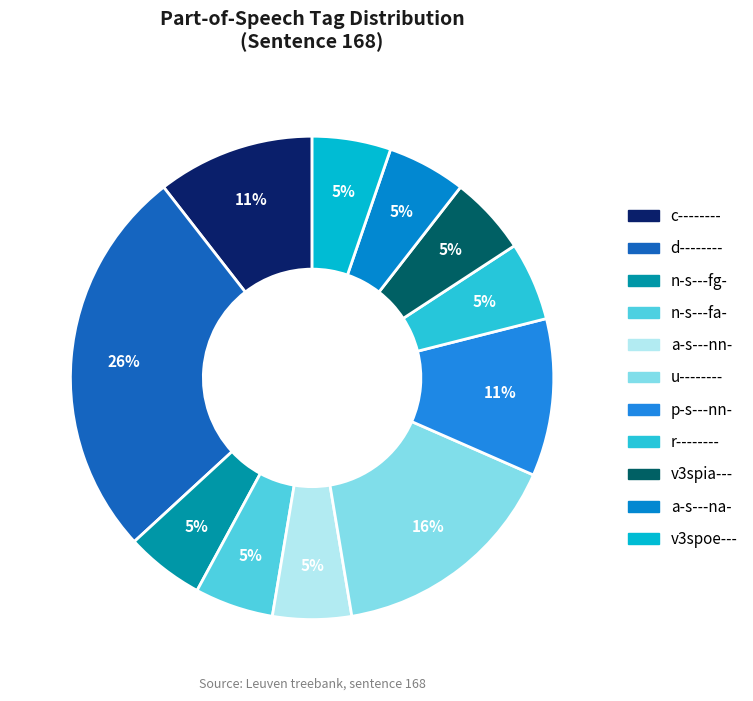

How many segments does this pie chart have?

11